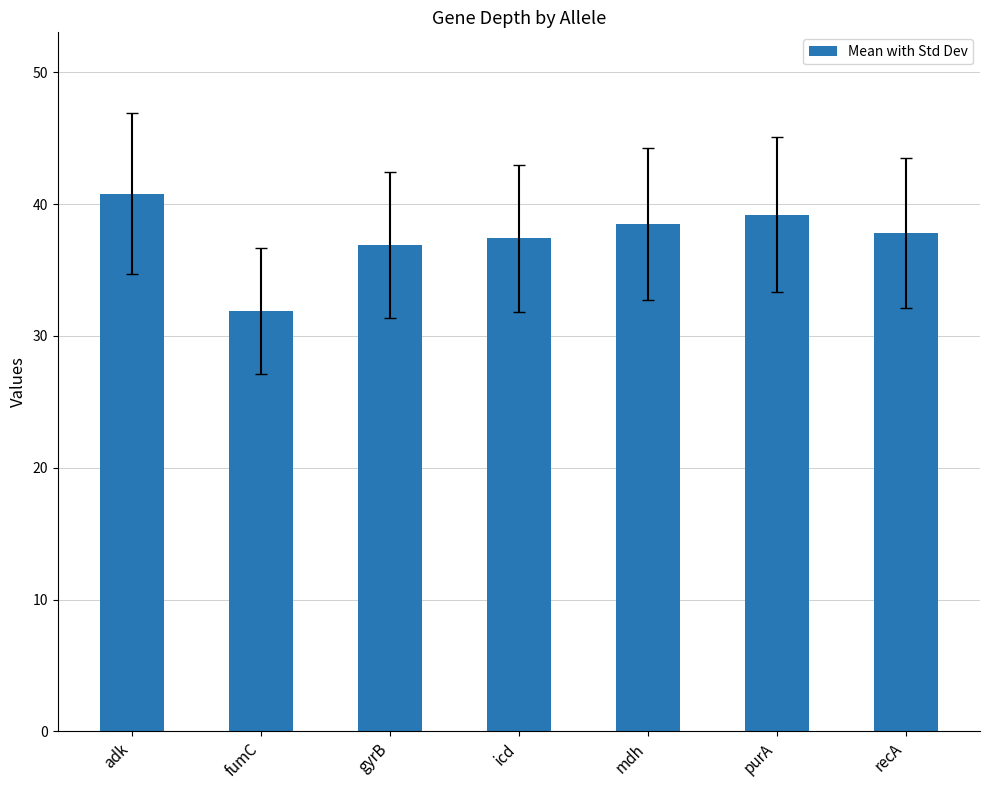

Reading left to right, transcribe all the data shown in this chart.

40.8	31.9	36.9	37.4	38.5	39.2	37.8